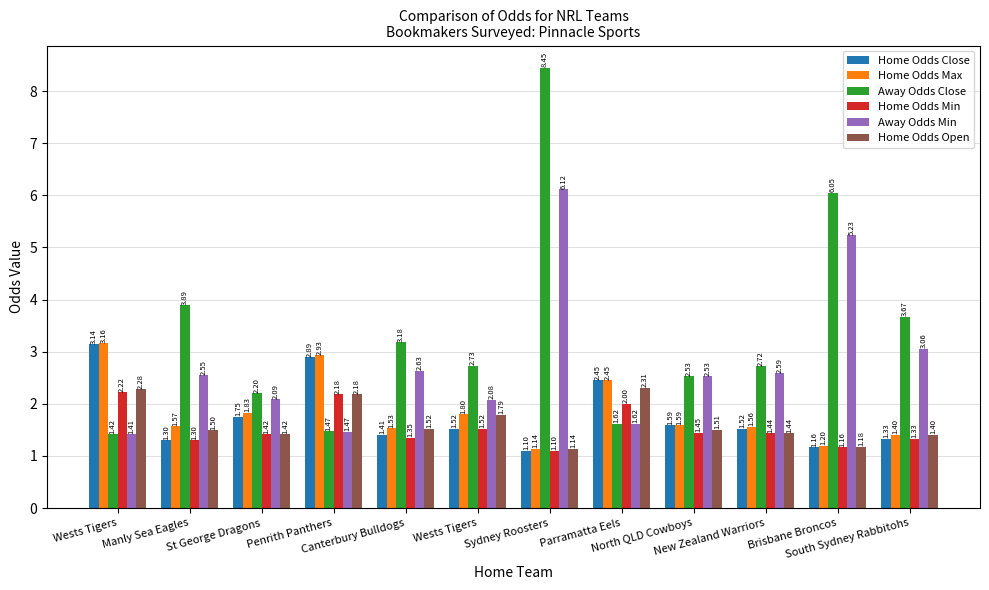

At how many categories does at least one series exceed 5?

2